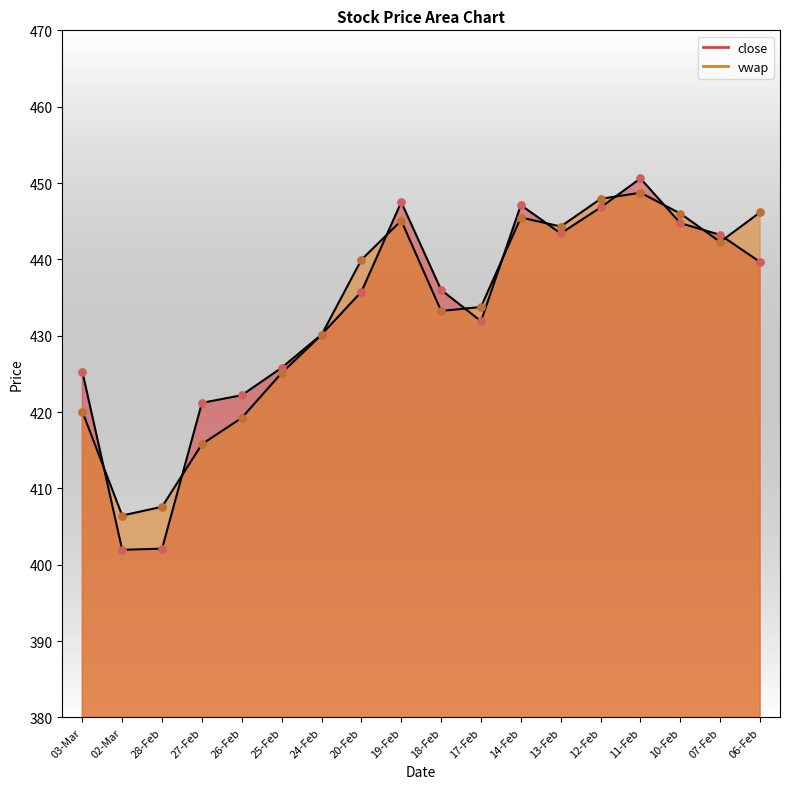

Which series has the largest total across all categories?

vwap